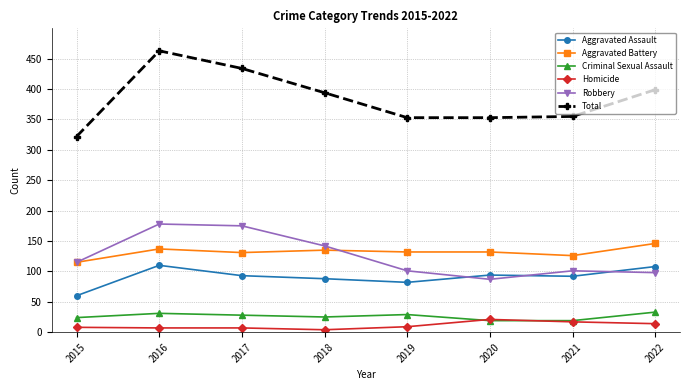

How many values in the Aggravated Battery series are below 132?

3